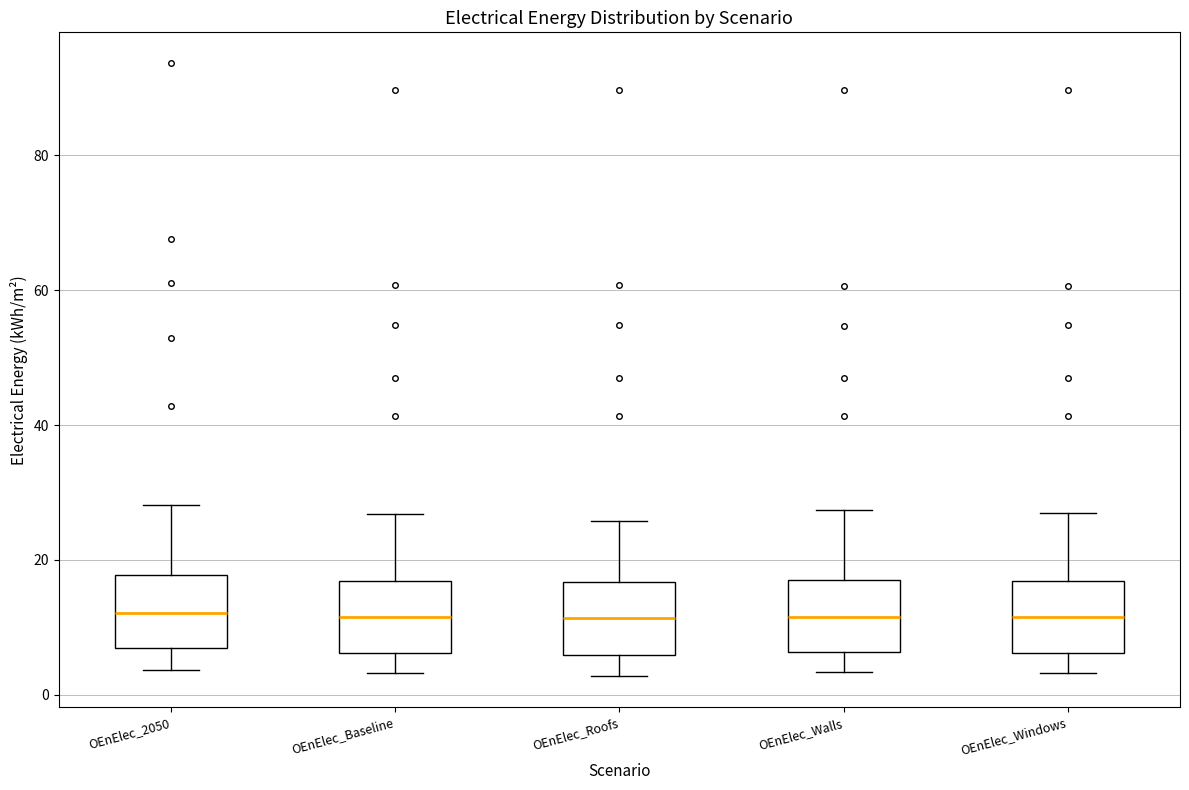

Reading left to right, read every box against the y-axis: the position of its median line, the range the box covers, and the ends of its whiskers. The values are not printed on the chart, so give them approximately, as read against the axis.

OEnElec_2050: median 12, box 6 to 18, whiskers 4 to 28
OEnElec_Baseline: median 12, box 6 to 16, whiskers 4 to 26
OEnElec_Roofs: median 12, box 6 to 16, whiskers 2 to 26
OEnElec_Walls: median 12, box 6 to 18, whiskers 4 to 28
OEnElec_Windows: median 12, box 6 to 16, whiskers 4 to 26